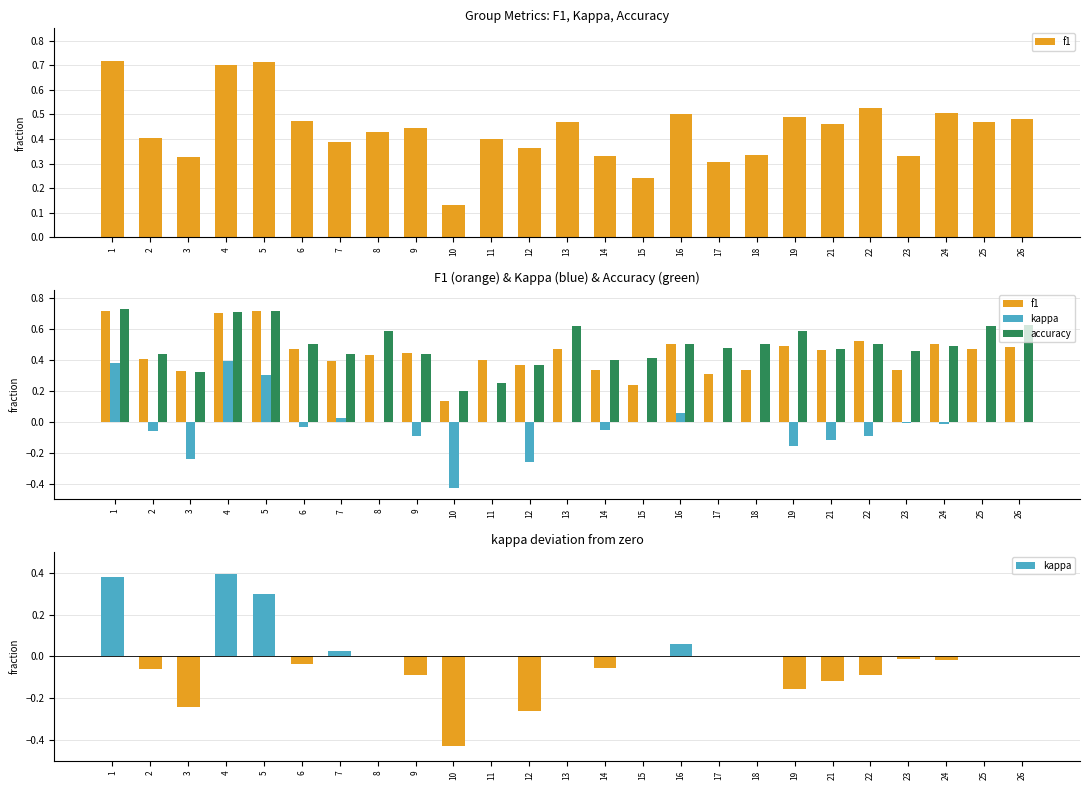

What is the average value of the f1 series?

0.4